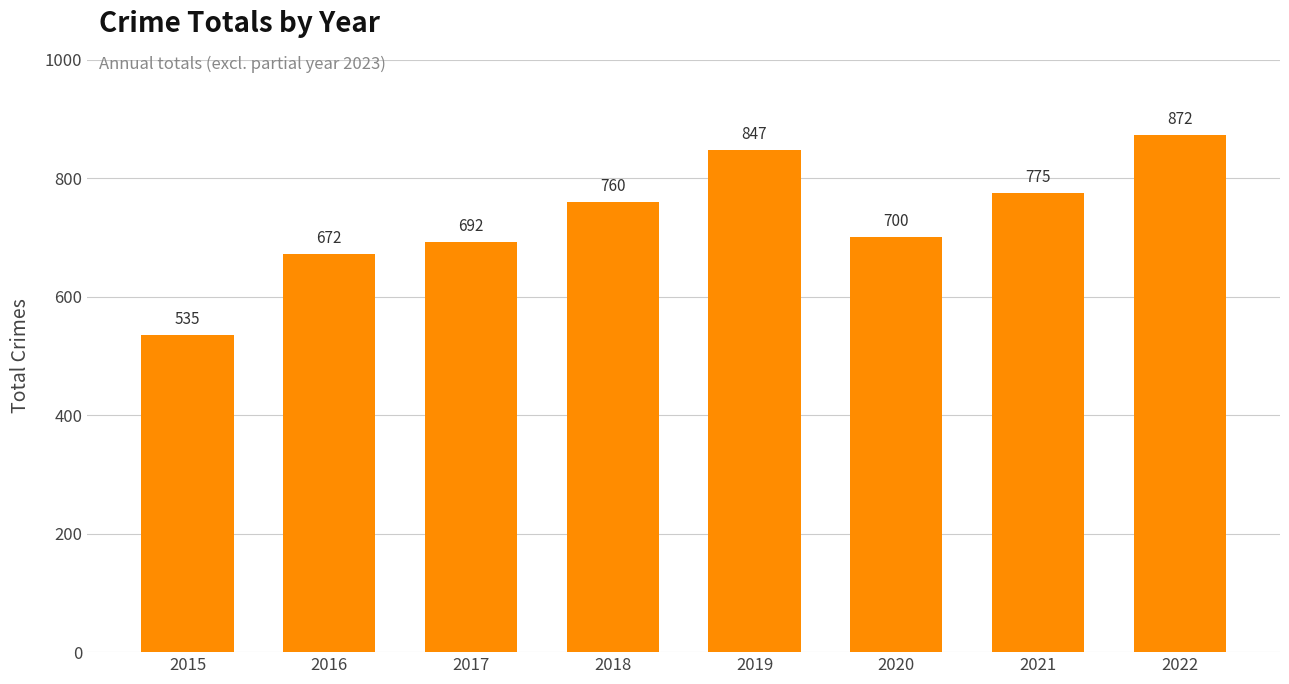

Approximately how many times larger is the value at 2017 compared to 2022?

0.8